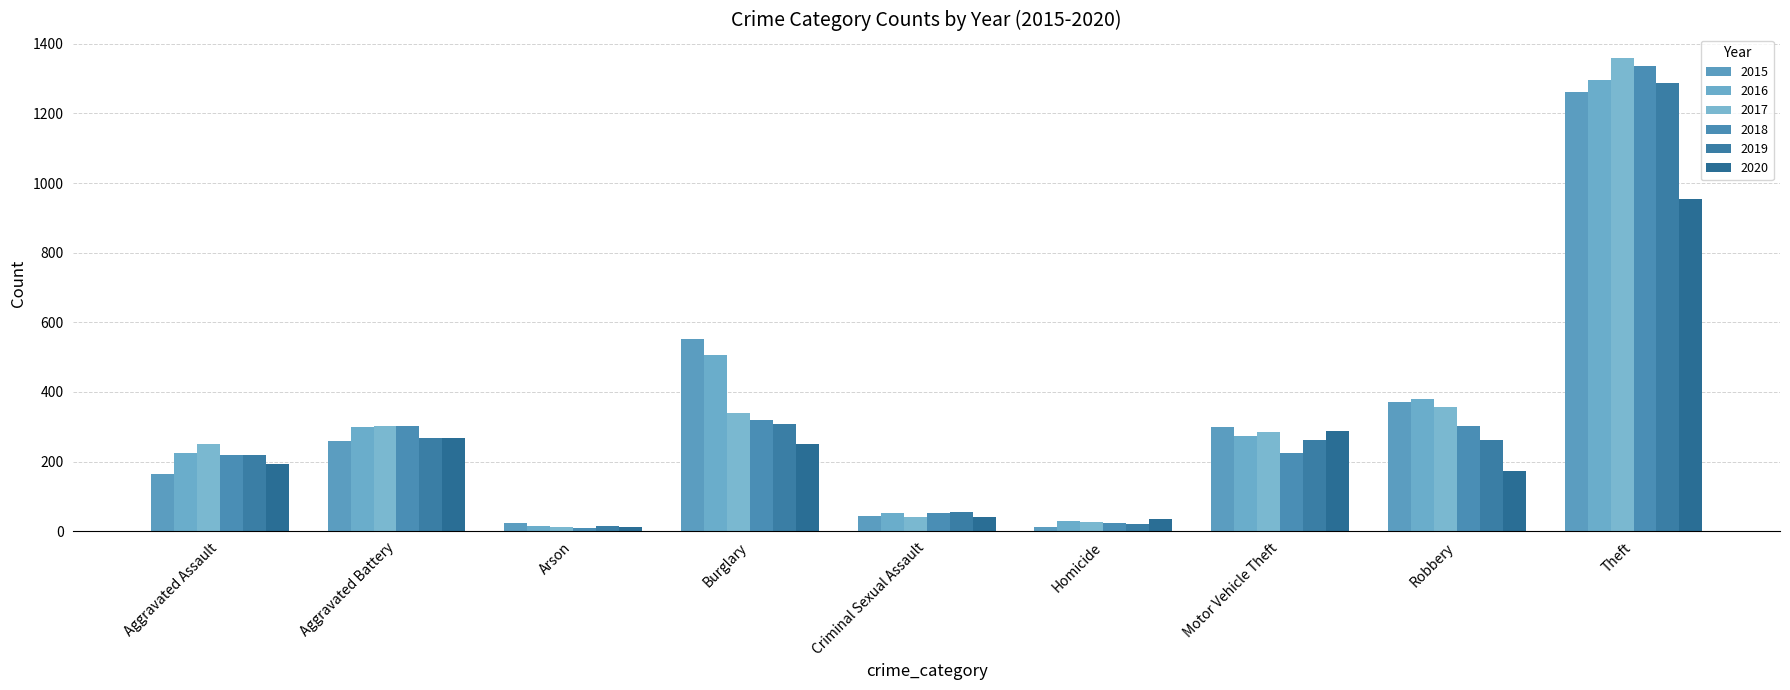

What is the maximum value for 2017?

1359